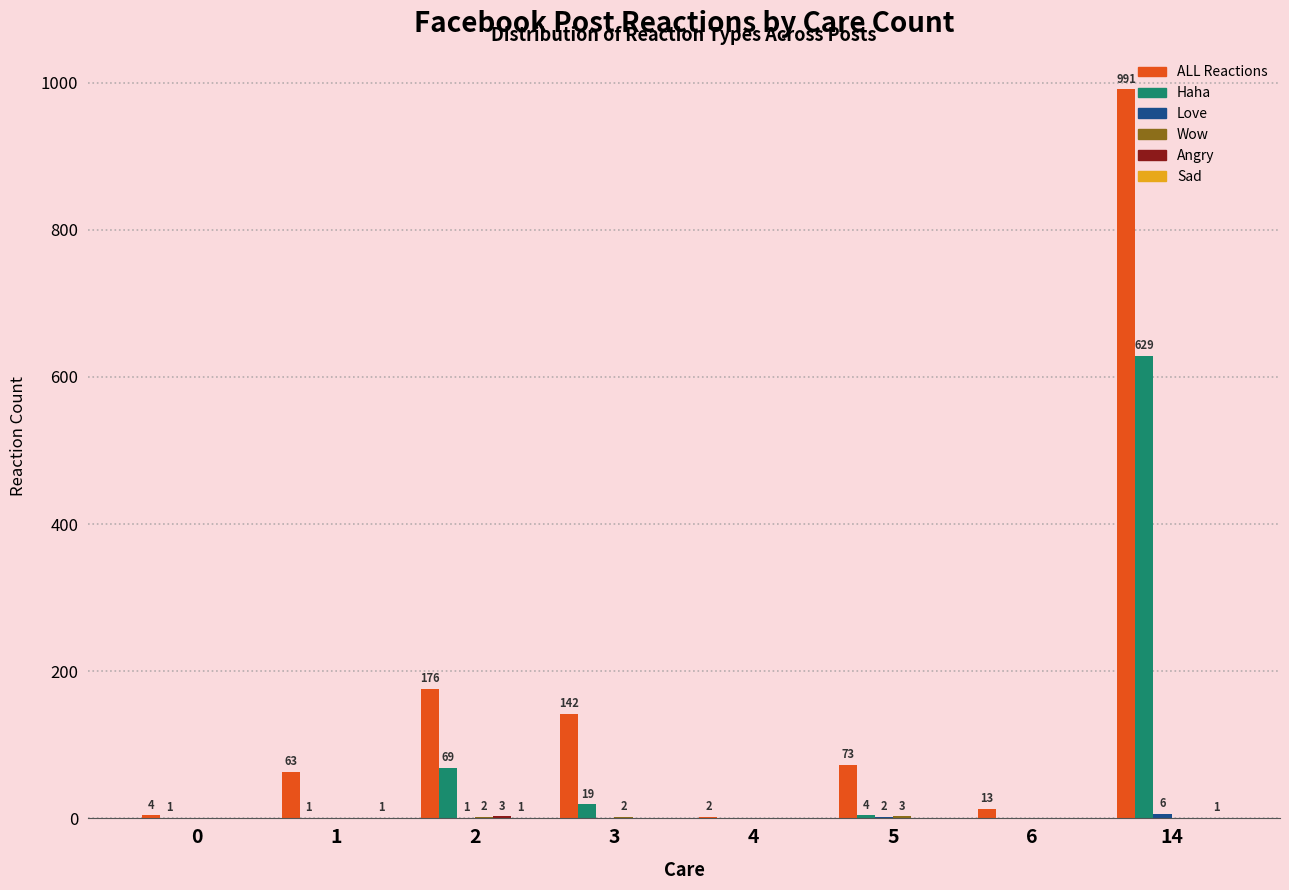

Are the bars grouped side by side (vs. stacked)?

Yes